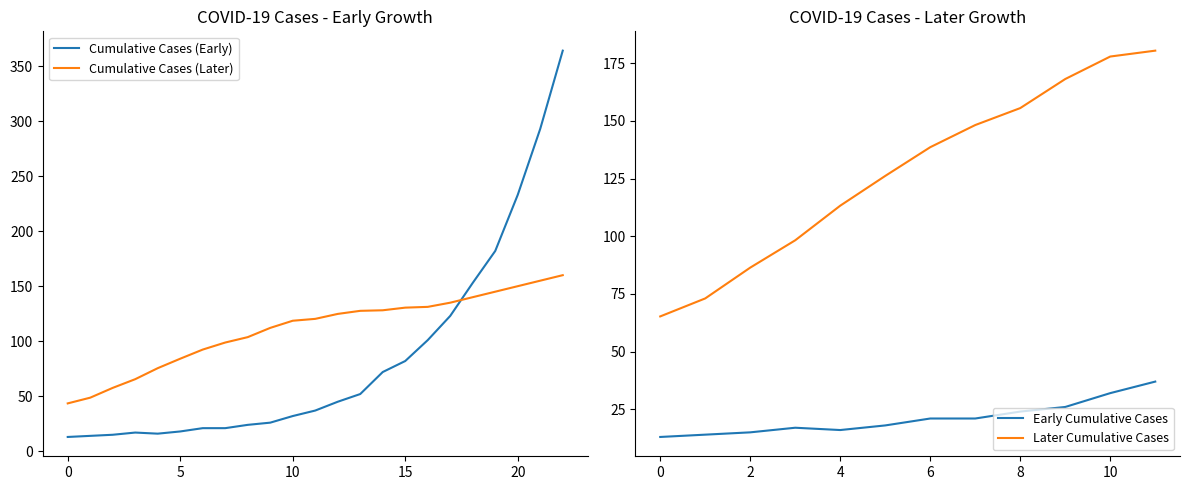

What is the minimum value for Cumulative Cases (Early)?

13.0